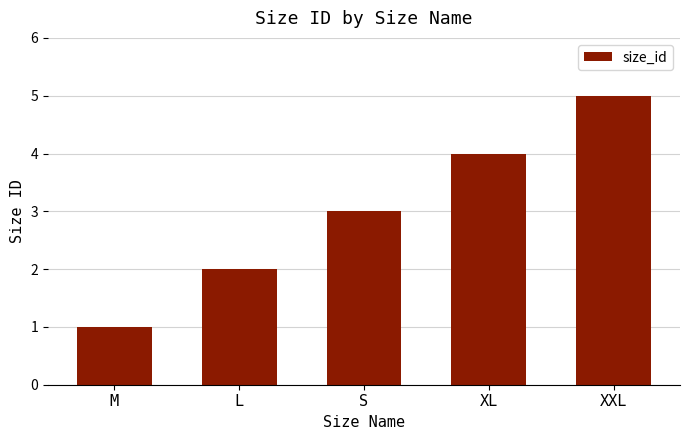

List the labels in order of value, smallest first.

M, L, S, XL, XXL